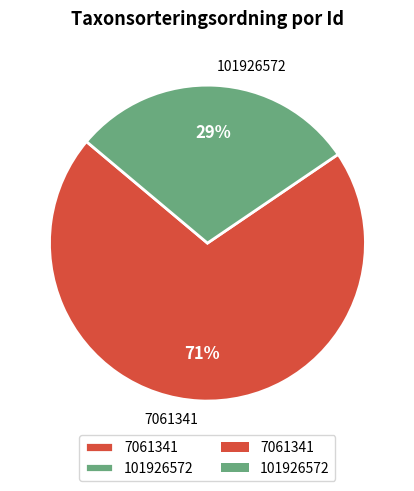

What percentage is the 7061341 slice, to the nearest percent?

71%